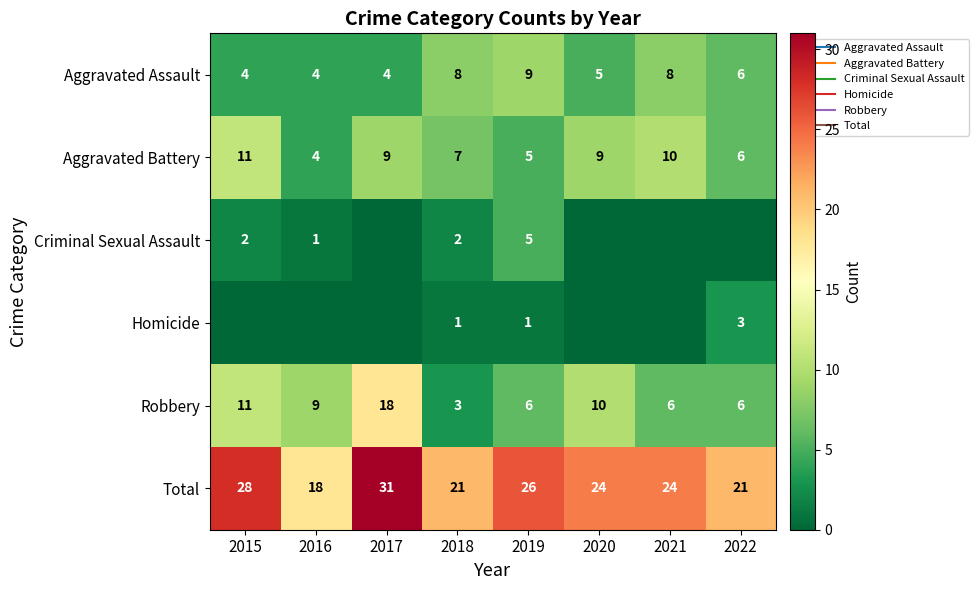

Which series changed the most between 2016 and 2021?

Aggravated Battery